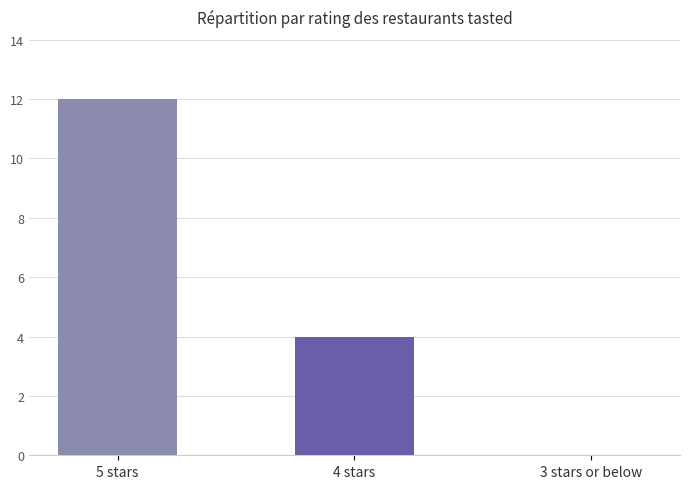

What is the sum of the values at 5 stars and 4 stars?

16